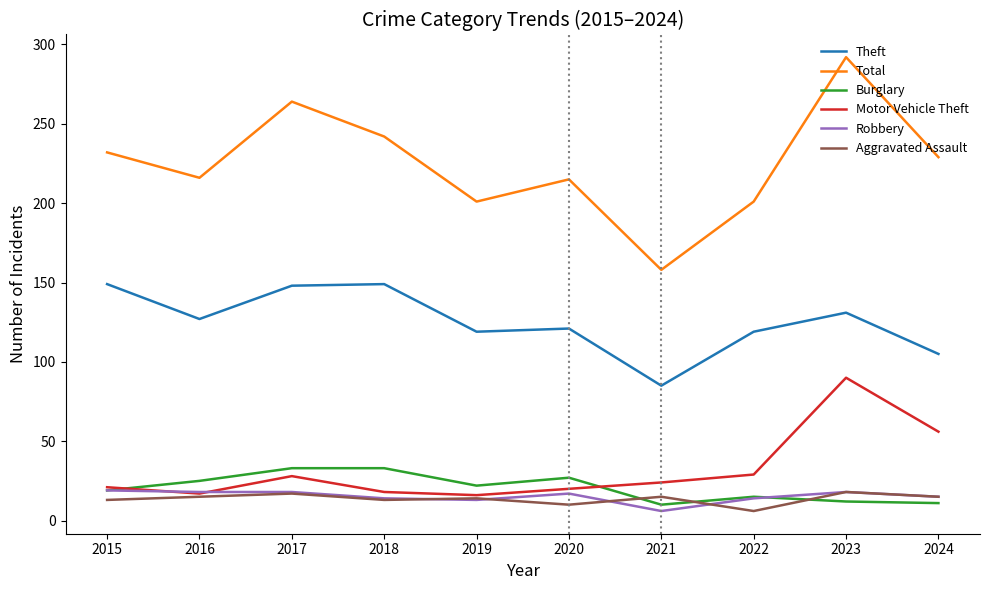

Where does the Motor Vehicle Theft series first go above 24?

2017